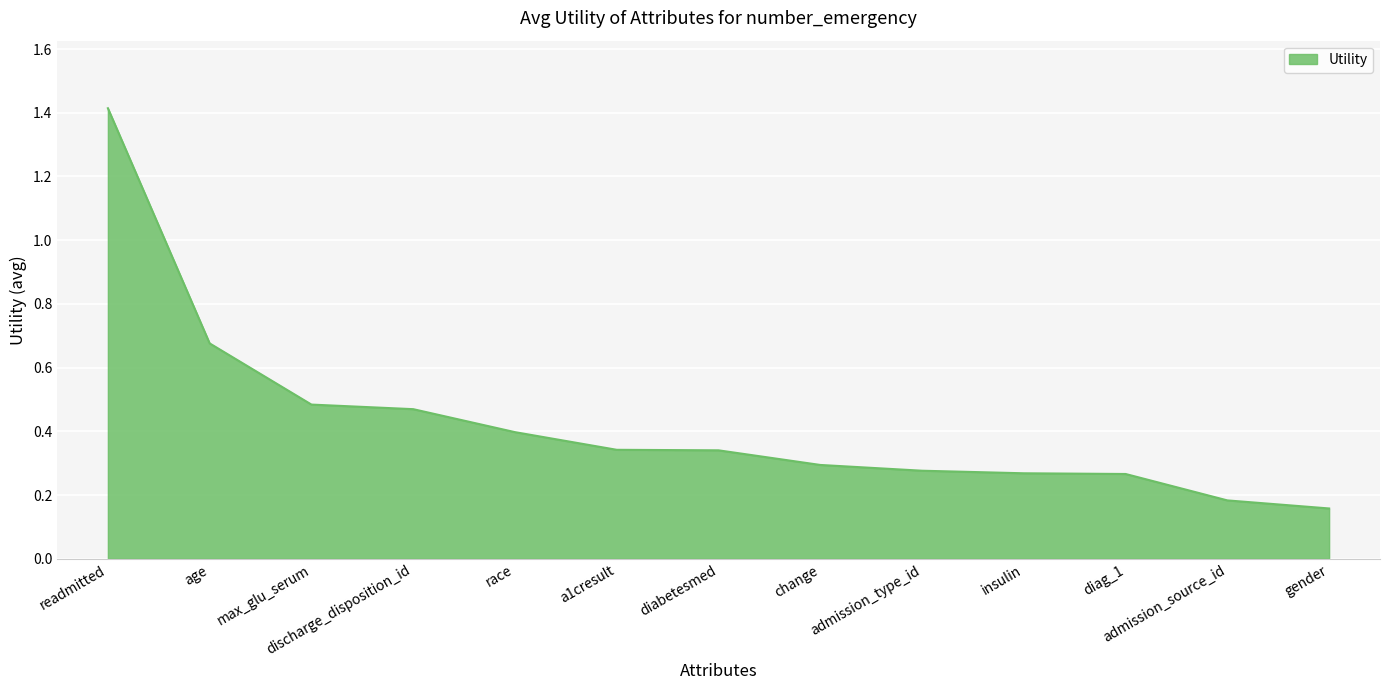

What is the maximum value shown in the chart?

1.4